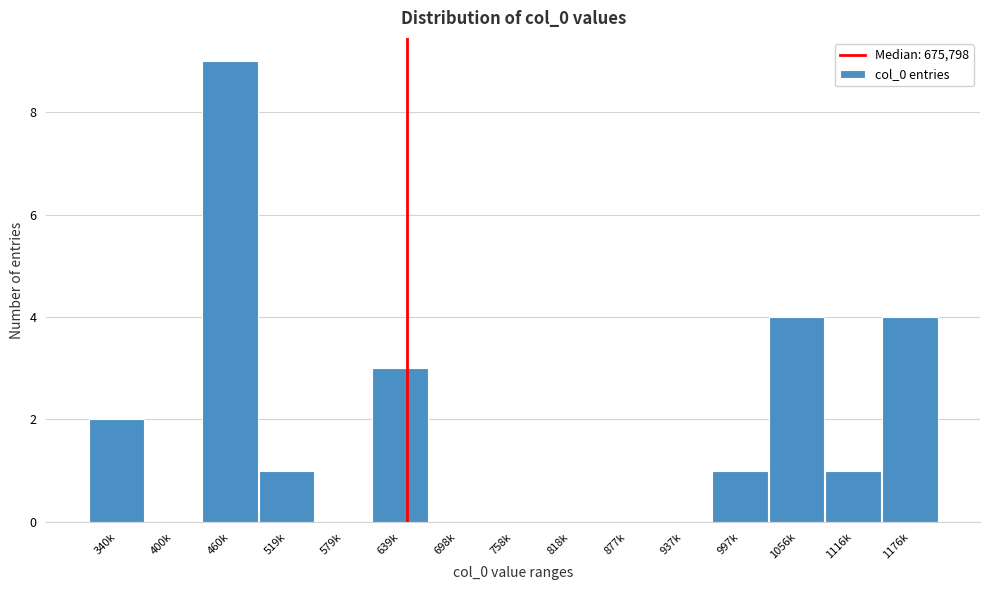

Reading left to right, transcribe all the data shown in this chart.

340k=2	400k=0	460k=9	519k=1	579k=0	639k=3	698k=0	758k=0	818k=0	877k=0	937k=0	997k=1	1056k=4	1116k=1	1176k=4